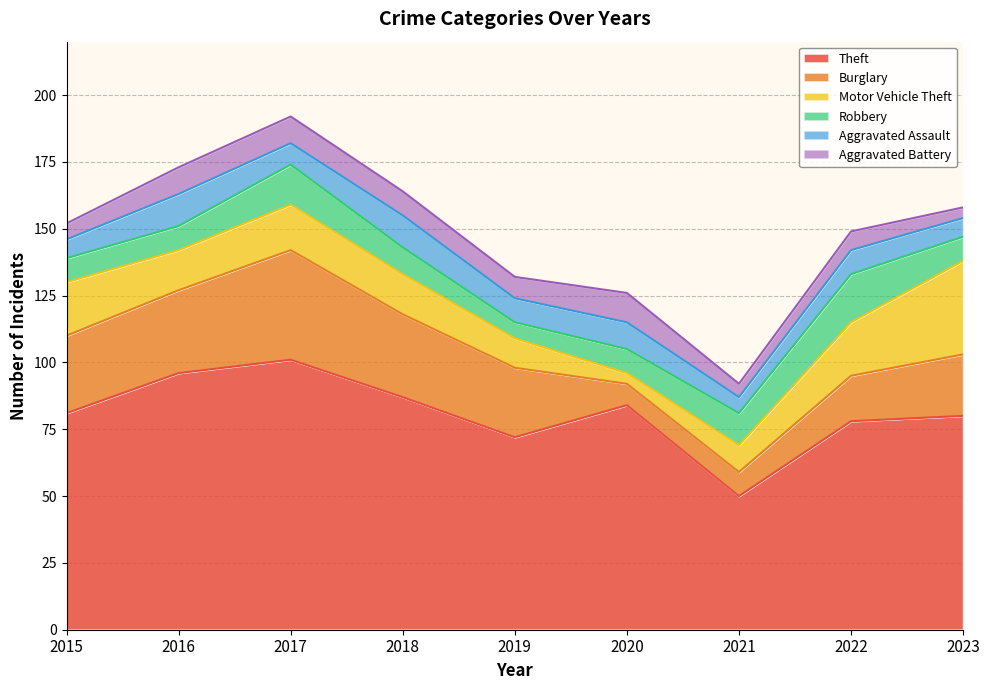

Reading left to right, extract all data points from this chart.

Theft: 2015=81	2016=96	2017=101	2018=87	2019=72	2020=84	2021=50	2022=78	2023=80
Burglary: 2015=29	2016=31	2017=41	2018=31	2019=26	2020=8	2021=9	2022=17	2023=23
Motor Vehicle Theft: 2015=20	2016=15	2017=17	2018=15	2019=11	2020=4	2021=10	2022=20	2023=35
Robbery: 2015=9	2016=9	2017=15	2018=10	2019=6	2020=9	2021=12	2022=18	2023=9
Aggravated Assault: 2015=7	2016=12	2017=8	2018=12	2019=9	2020=10	2021=6	2022=9	2023=7
Aggravated Battery: 2015=6	2016=10	2017=10	2018=9	2019=8	2020=11	2021=5	2022=7	2023=4